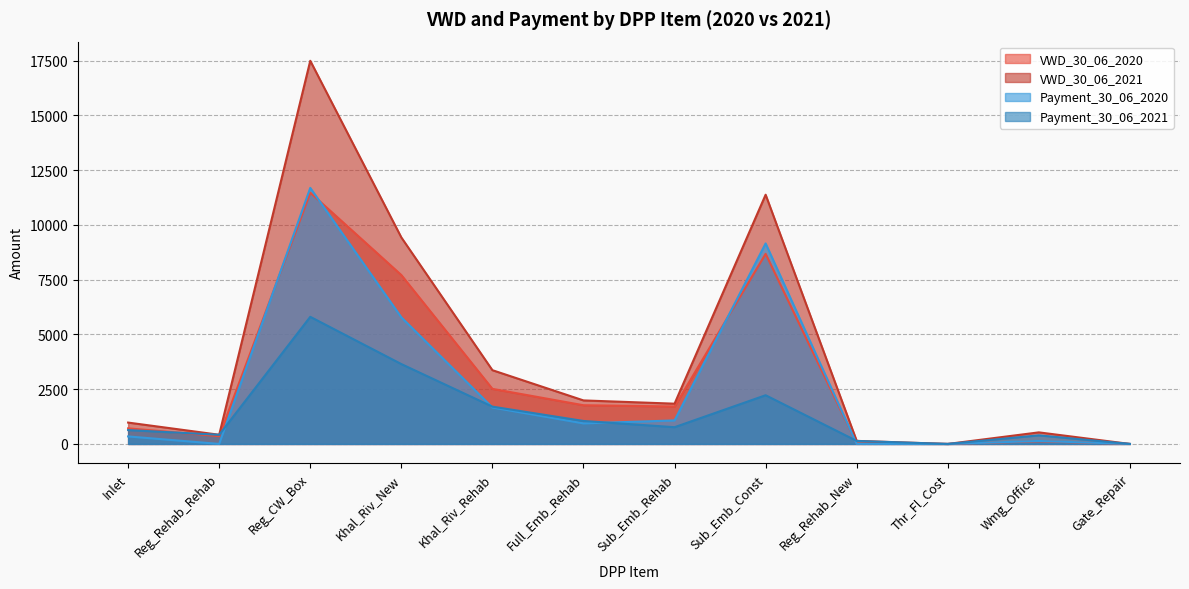

How many lines are shown in the chart?

4